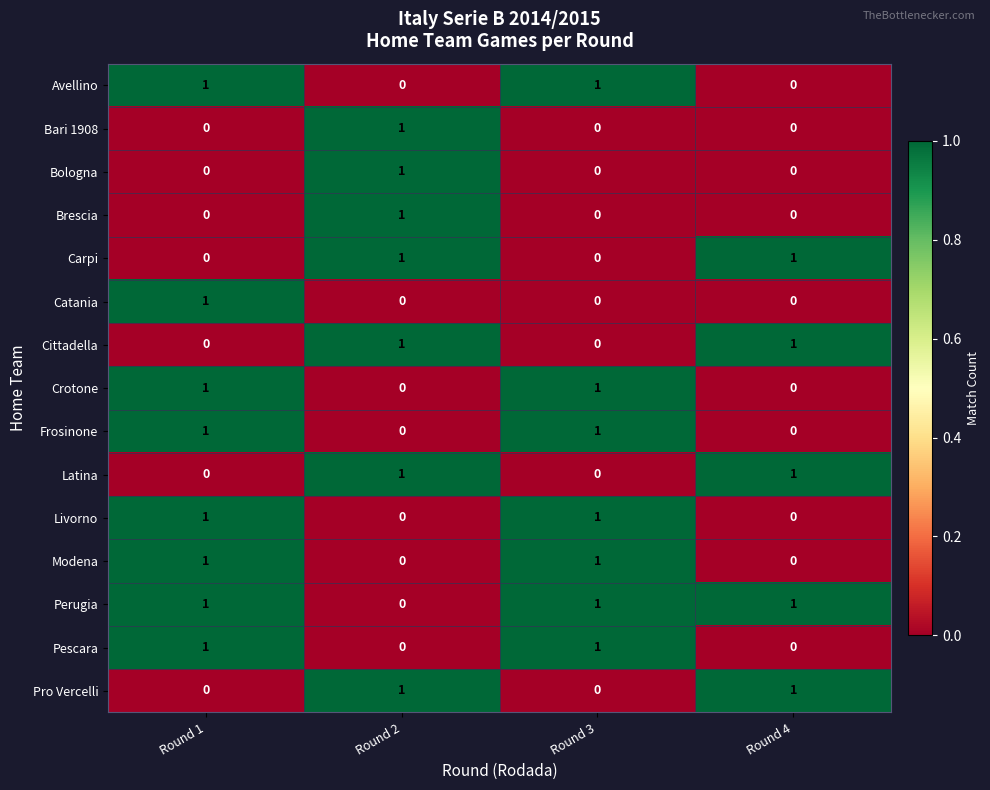

The value of Pescara at Round 4 is 0. True or false?

True